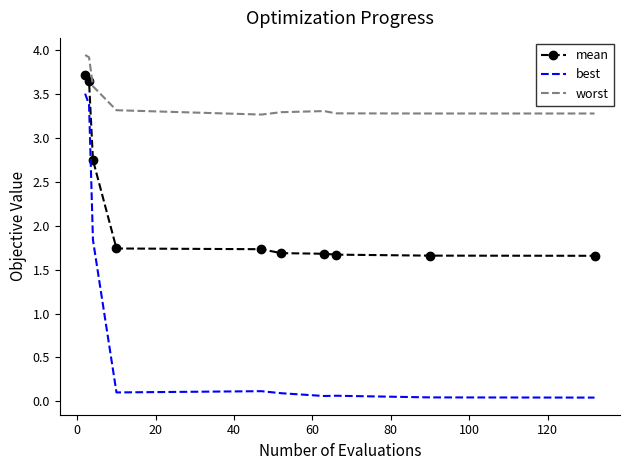

Rank the series by their maximum value, from lowest to highest.

best, mean, worst